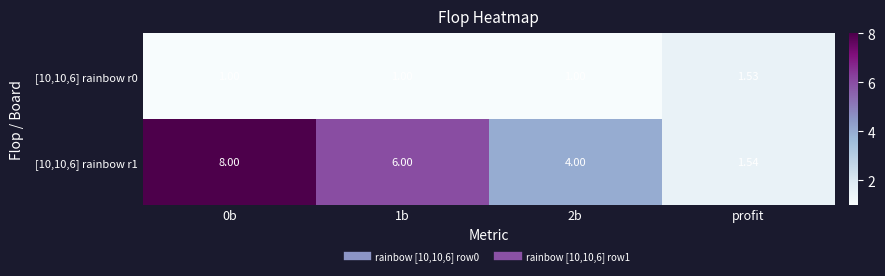

Is the value of [10,10,6] rainbow r0 at 0b greater than the value of [10,10,6] rainbow r1 at 0b?

No